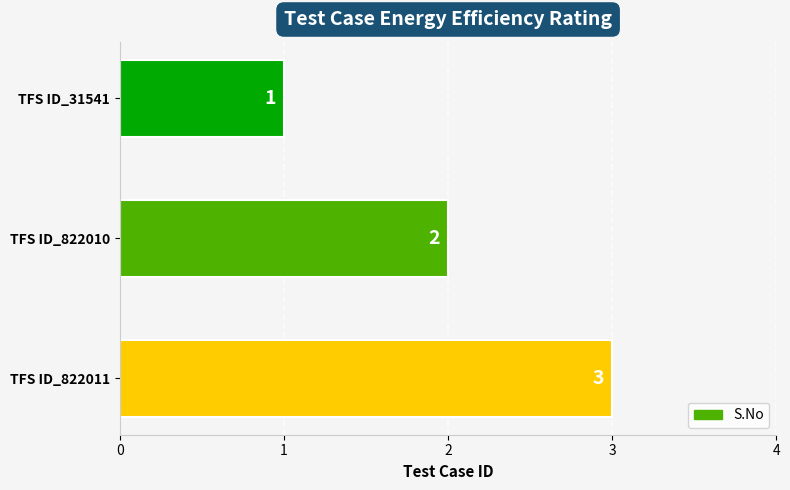

What is the greatest value displayed?

3